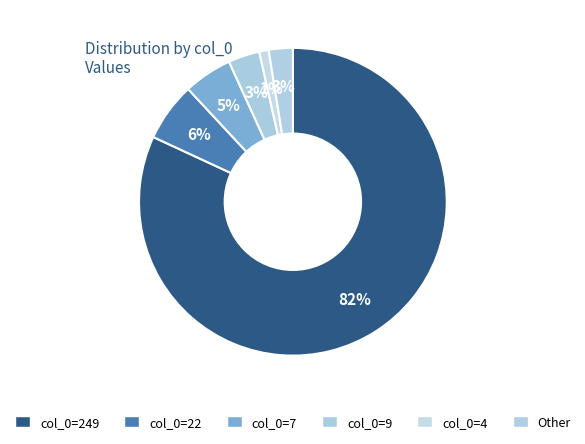

Does any single category account for the majority?

Yes